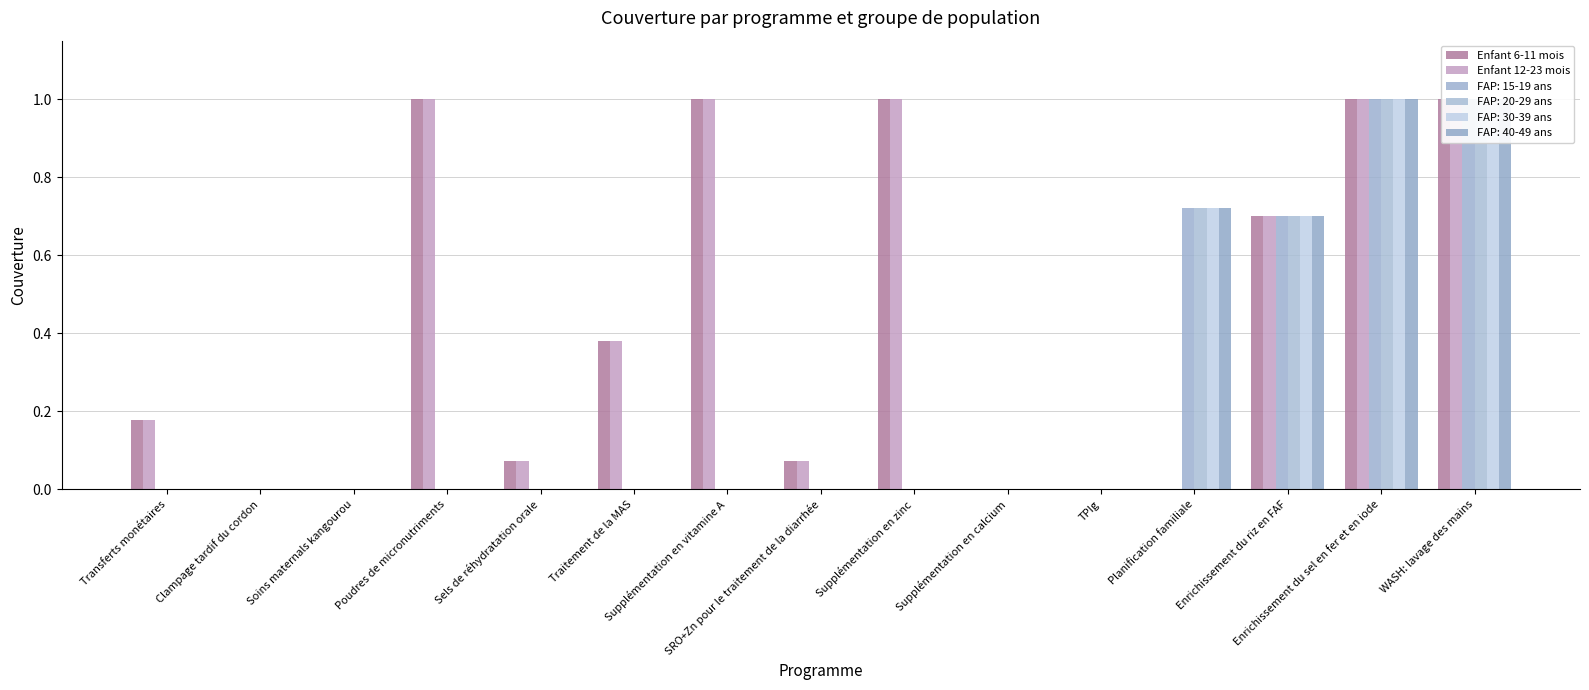

Which category has the lowest value in the Enfant 6-11 mois series?

Clampage tardif du cordon